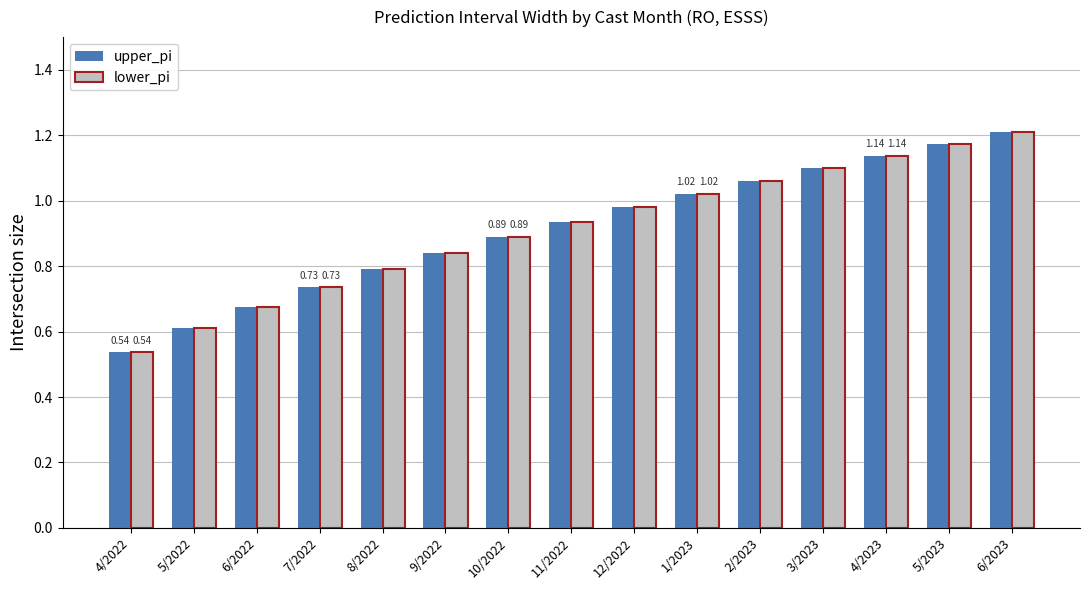

List the labels in order of upper_pi value, largest first.

6/2023, 5/2023, 4/2023, 3/2023, 2/2023, 1/2023, 12/2022, 11/2022, 10/2022, 9/2022, 8/2022, 7/2022, 6/2022, 5/2022, 4/2022